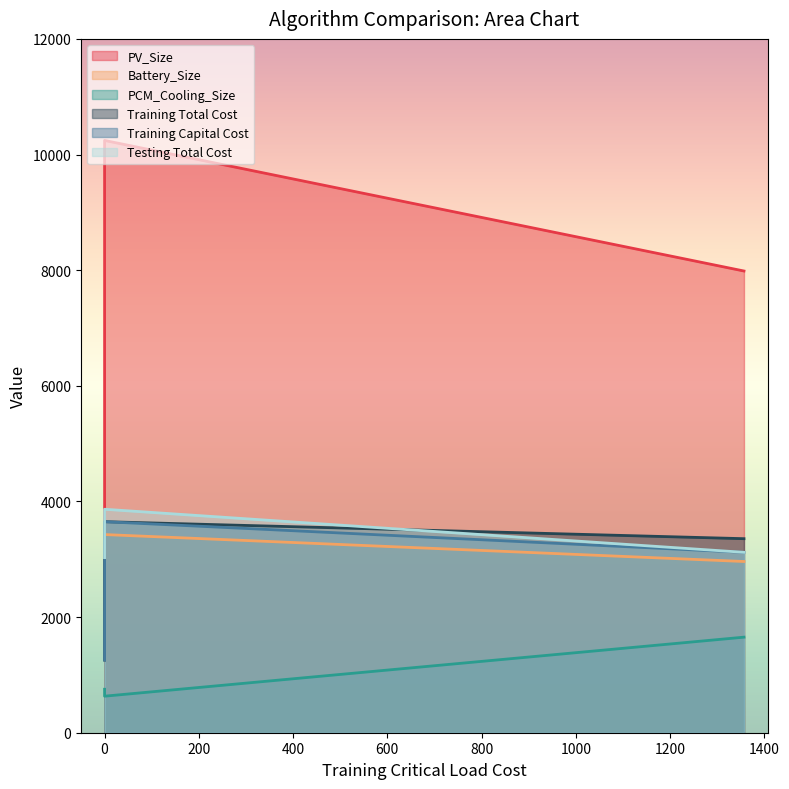

What is the total value across all series at 1357.0092?

22195.7